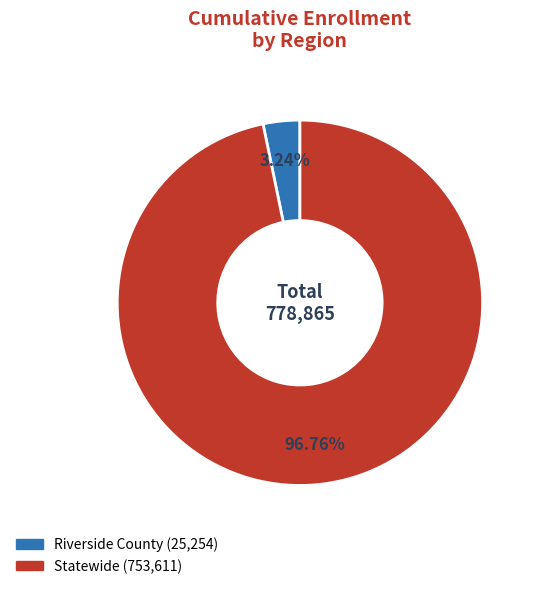

Rank the categories by value from lowest to highest.

Riverside County, Statewide